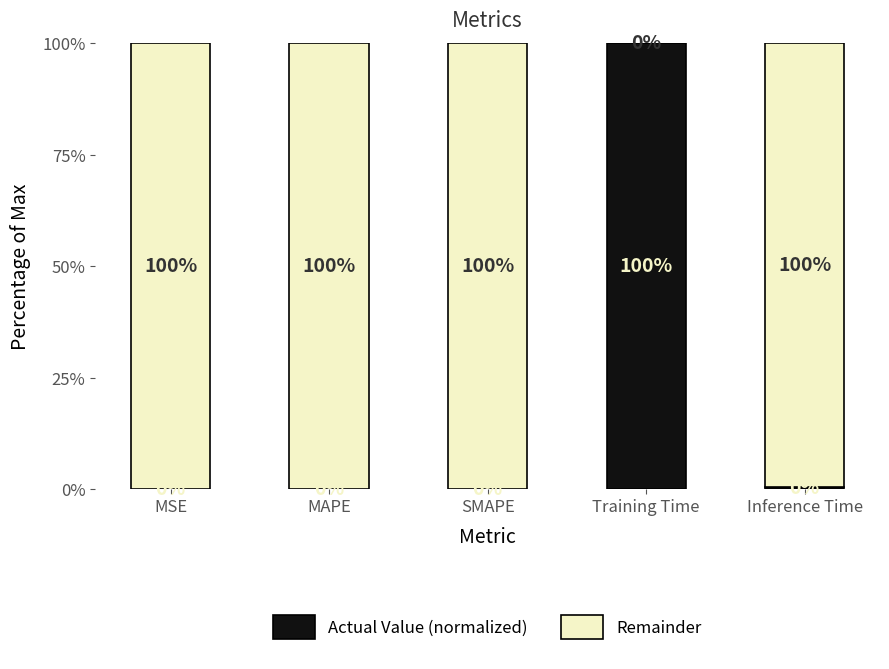

Is it true that Actual Value (normalized) equals 48.3 at Training Time?

False